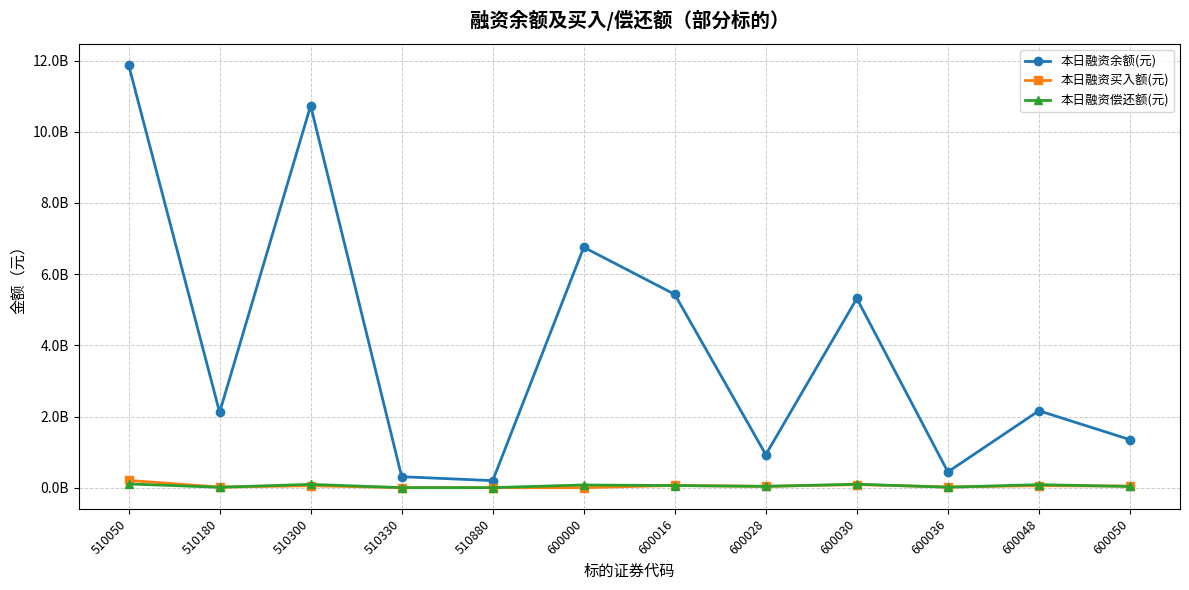

At 510180, list the series in order from largest to smallest.

本日融资余额(元), 本日融资买入额(元), 本日融资偿还额(元)